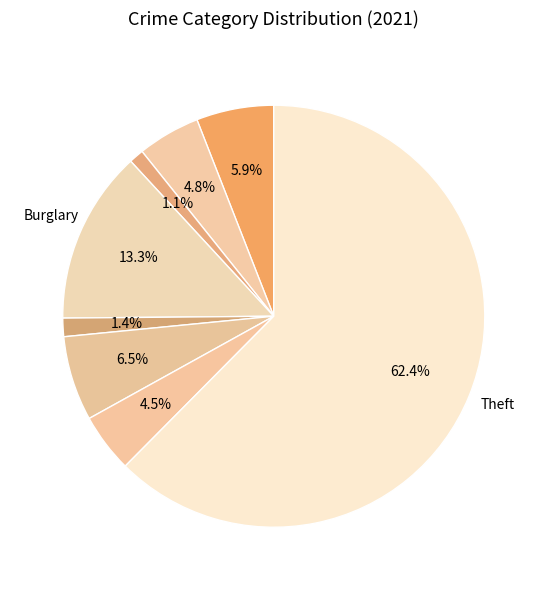

How many slices are in this pie chart?

8